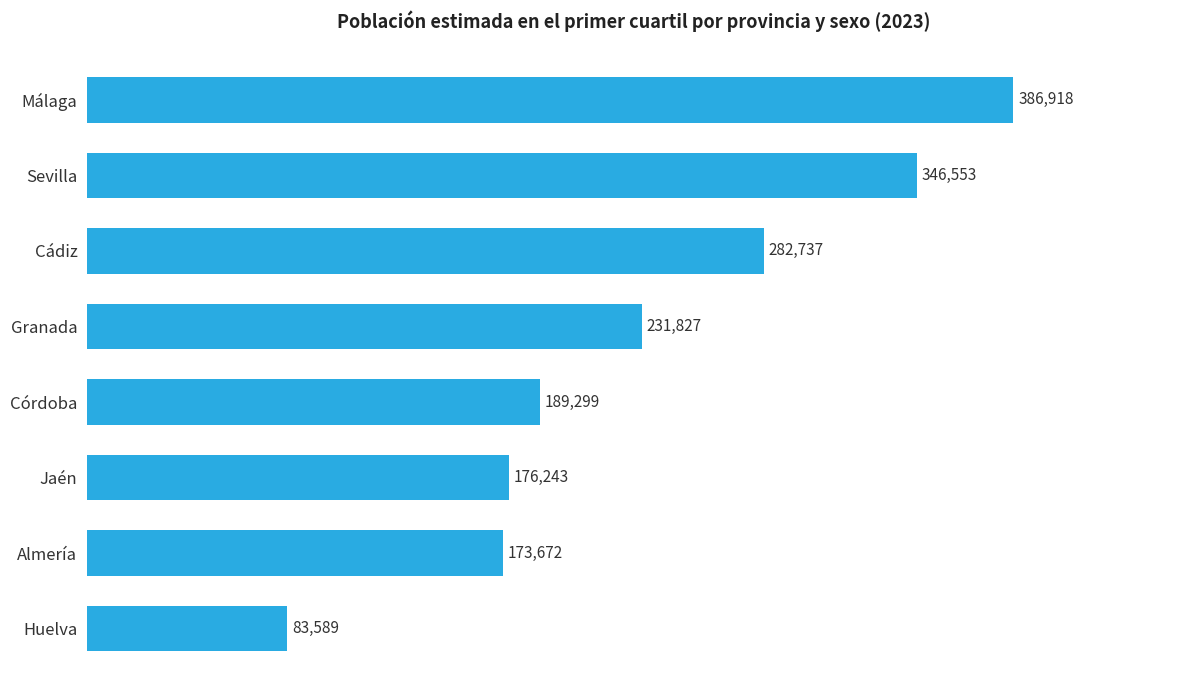

Approximately how many times larger is the value at Almería compared to Málaga?

0.4